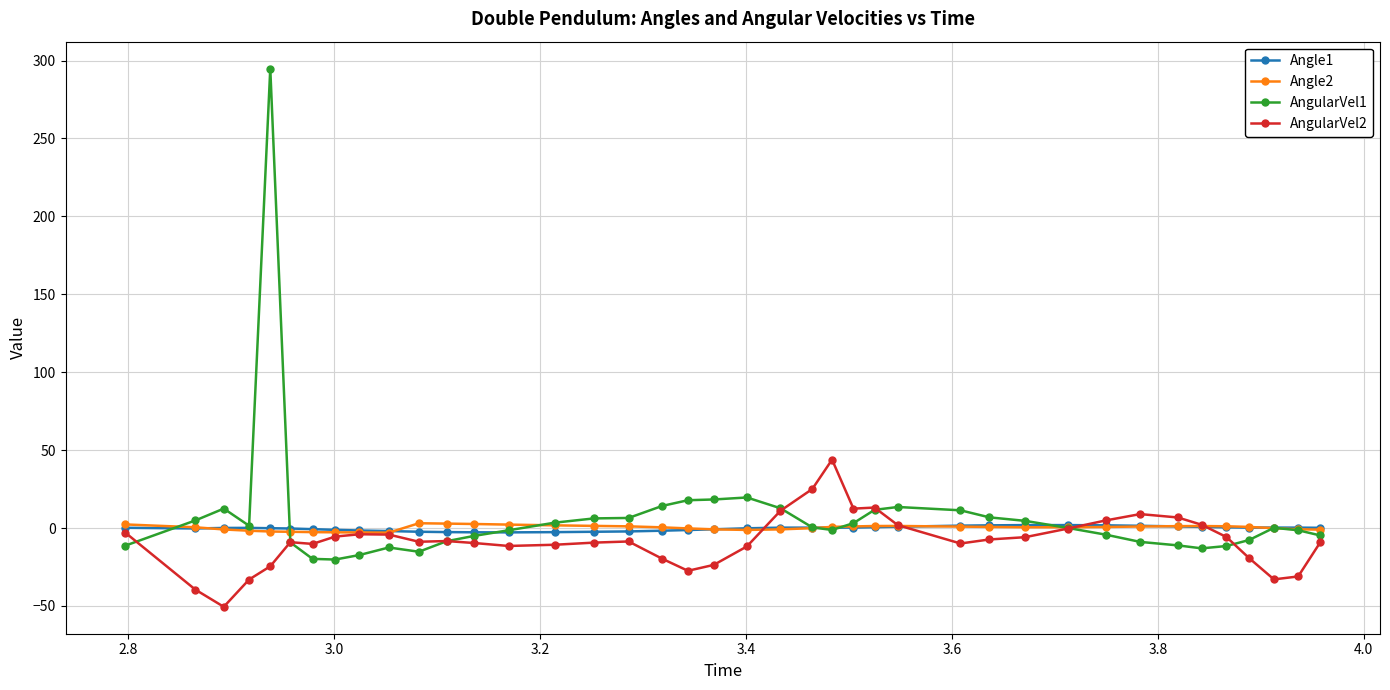

What is the smallest value displayed?

-50.5